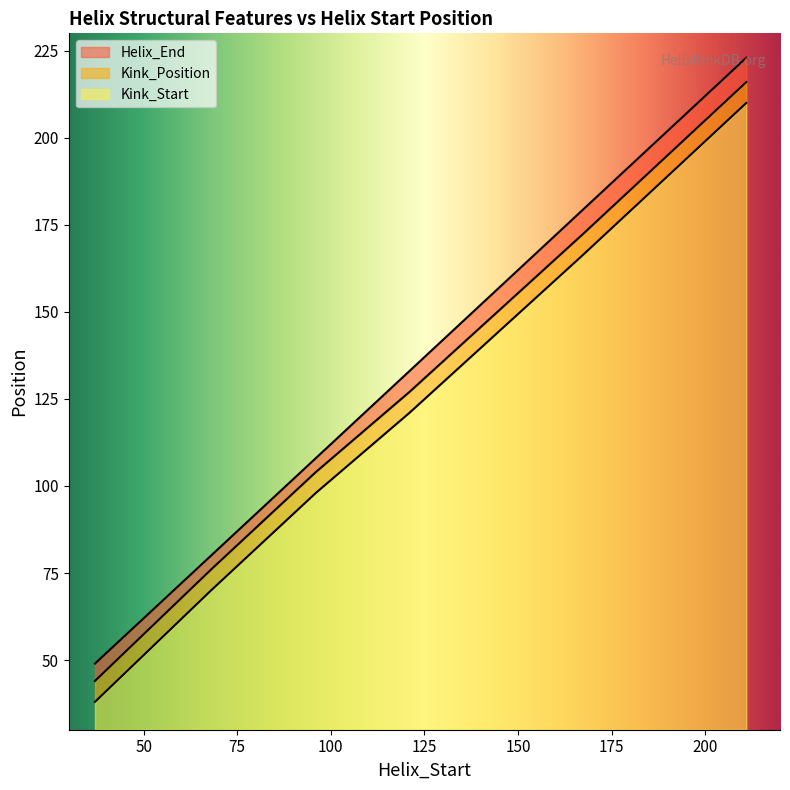

Which category has the highest value in the Kink_Position series?

211